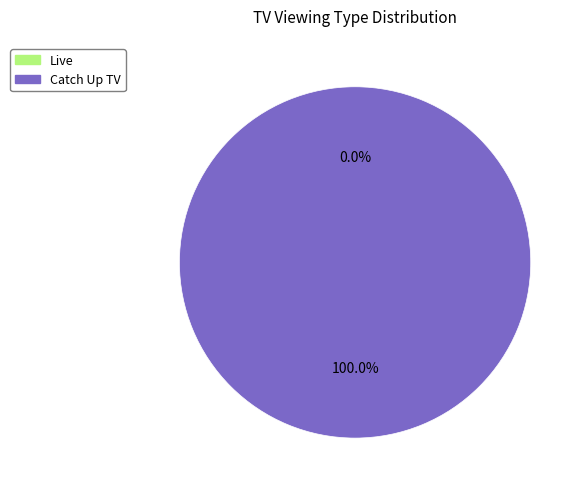

Which category accounts for the majority?

Catch Up TV